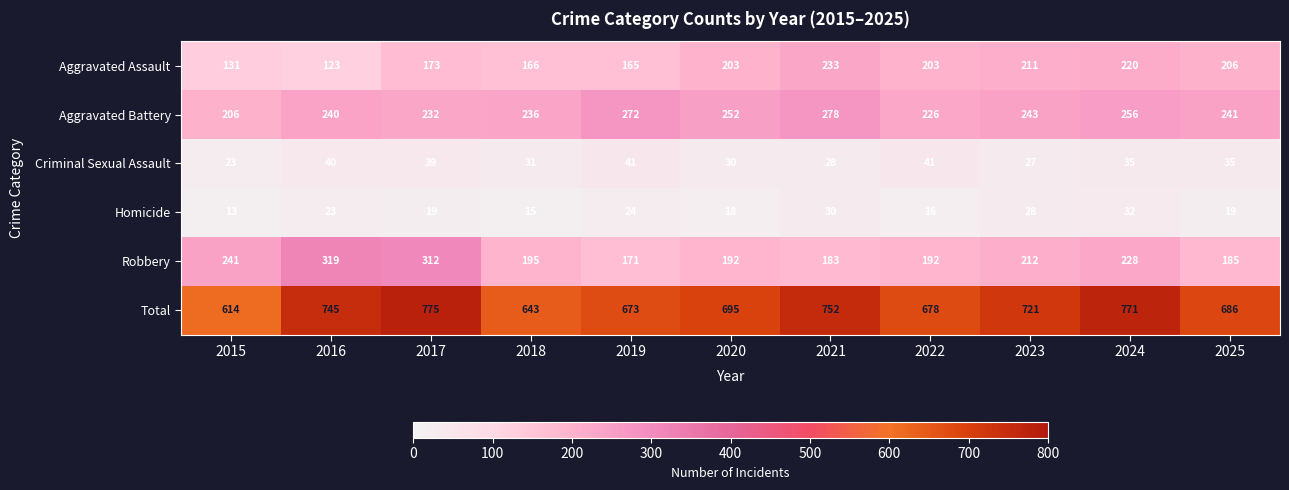

Which label corresponds to the smallest value in the chart?

2015